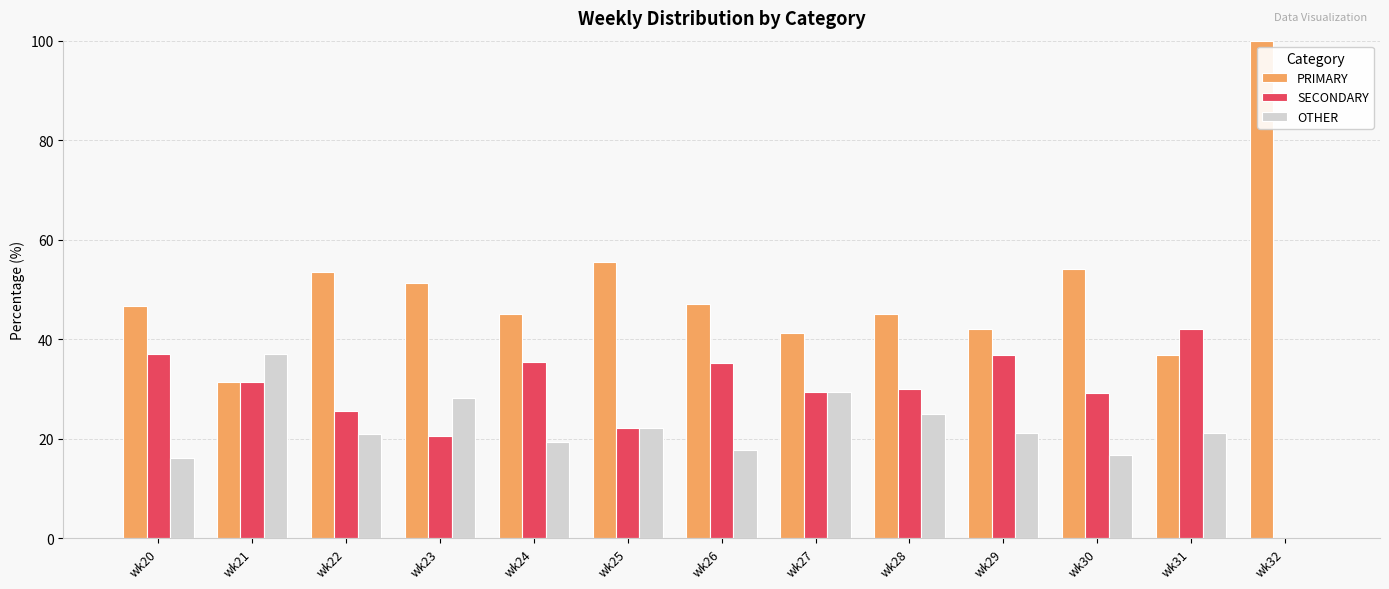

The PRIMARY series shows 46.8 at wk20. True or false?

True